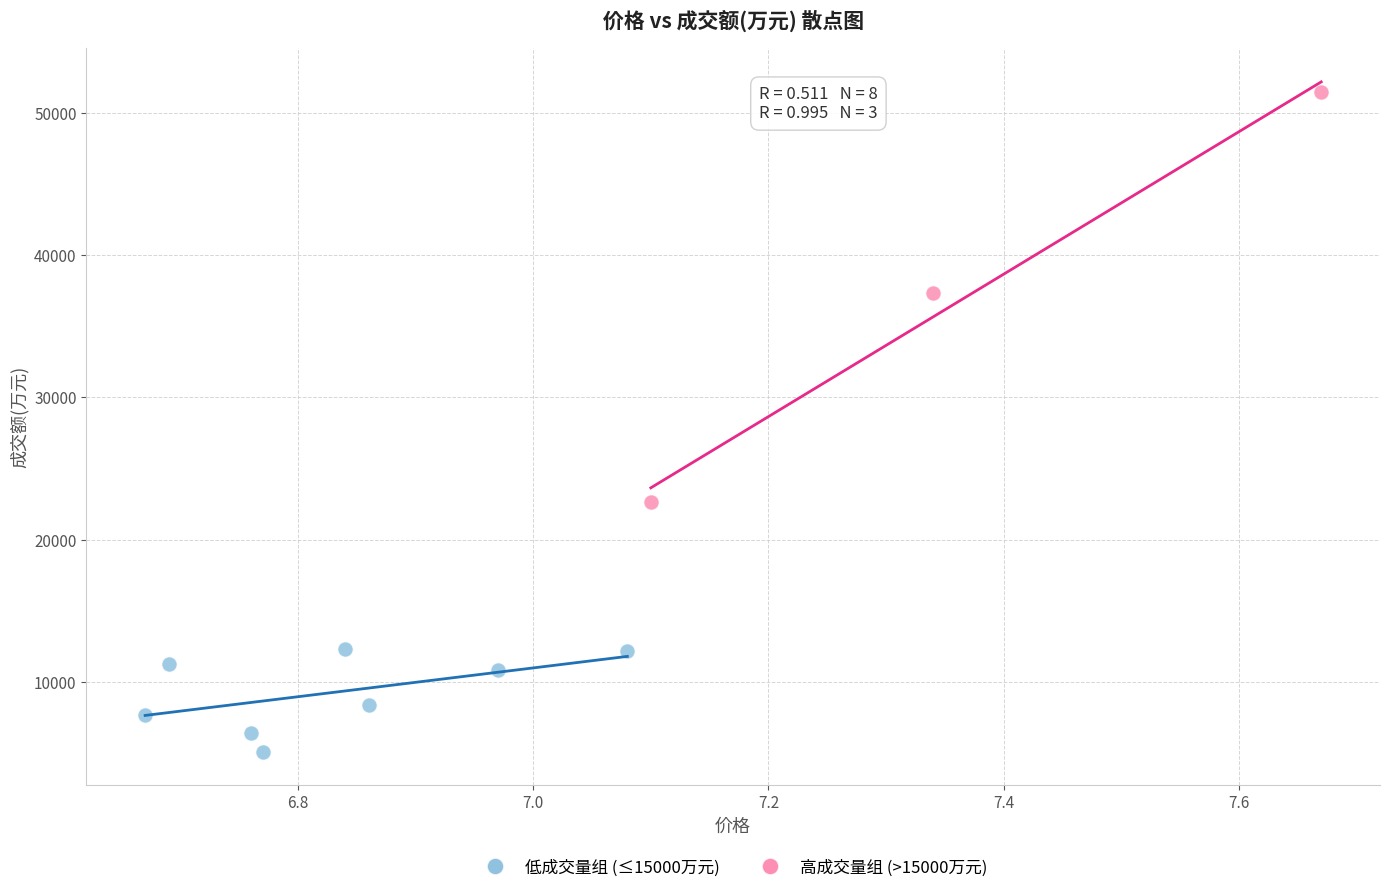

What are all the series names shown in the legend?

低成交量组 (≤15000万元), 高成交量组 (>15000万元)